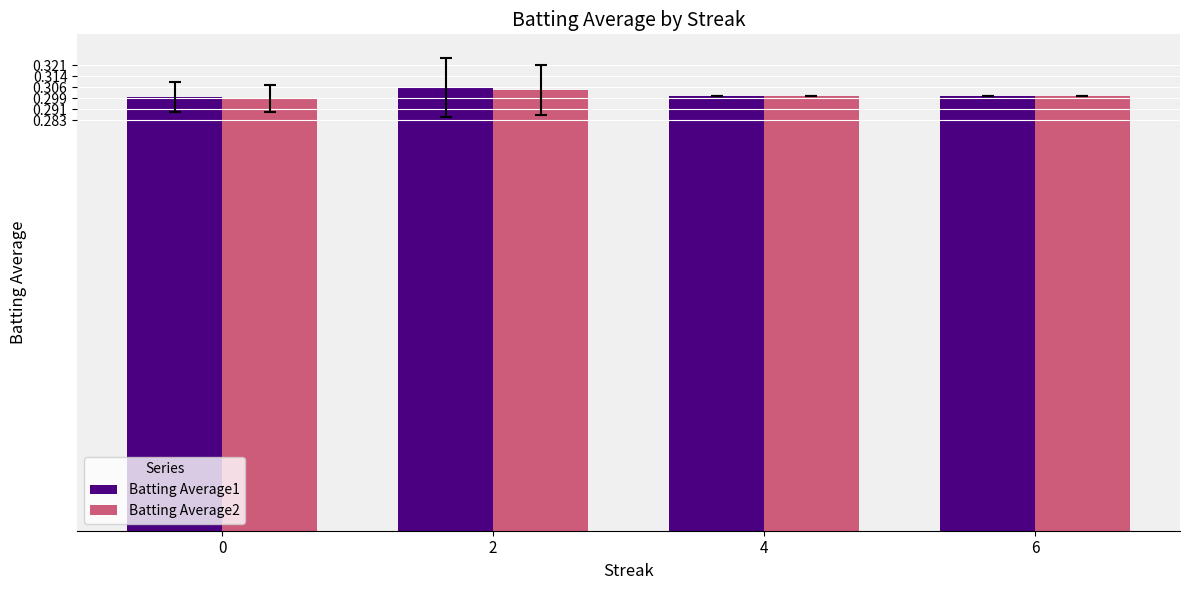

Is the value of Batting Average2 at 2 greater than the value of Batting Average1 at 0?

Yes